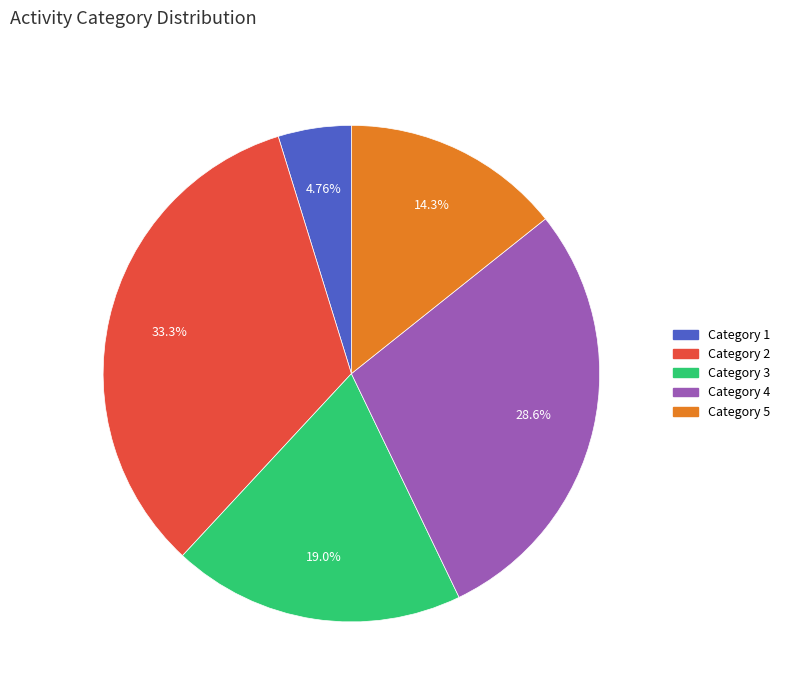

Which has a higher value, Category 3 or Category 1?

Category 3